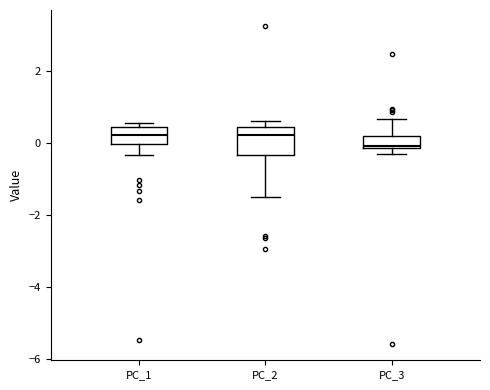

Comparing the boxes themselves (not the whiskers), which one is the tallest?

PC_2